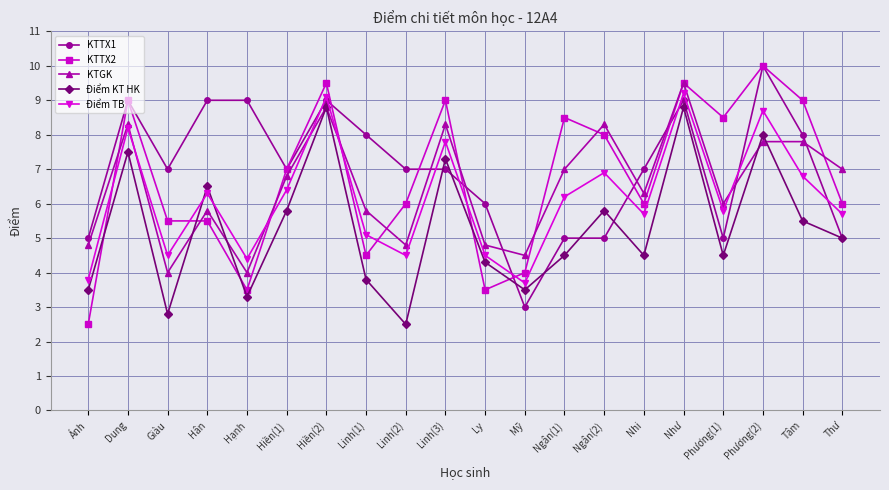

What is the difference between the maximum and second lowest values in the KTTX1 series?

5.0